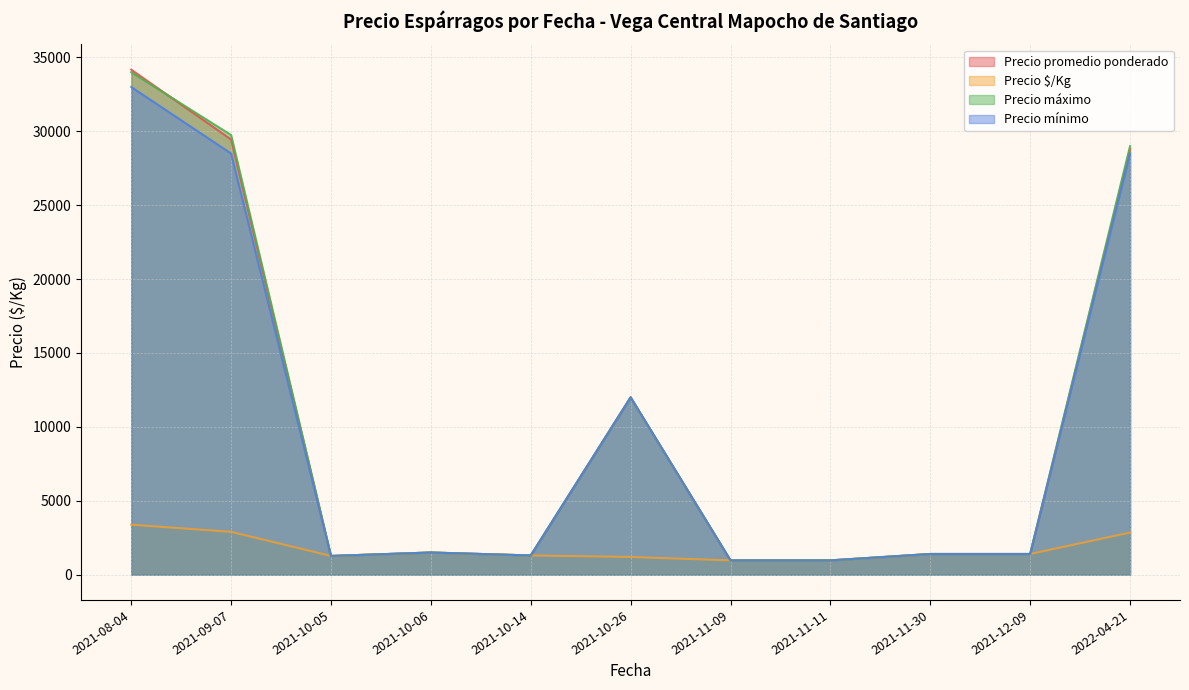

At 2021-12-09, list the series in order from smallest to largest.

Precio $/Kg, Precio promedio ponderado, Precio máximo, Precio mínimo